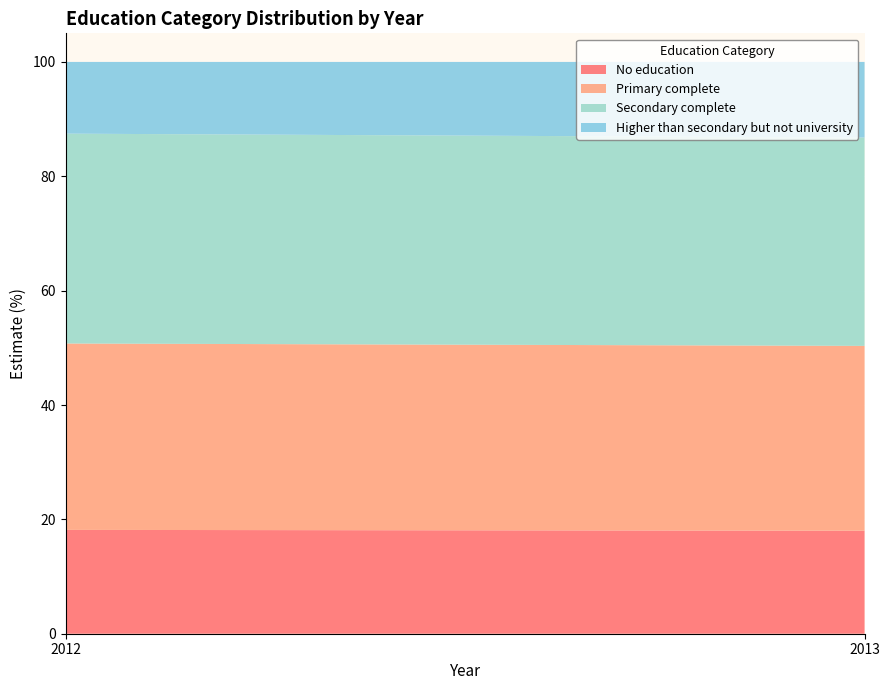

Reading left to right, list all the values displayed in this chart.

No education: 18.2	18.0
Primary complete: 32.6	32.3
Secondary complete: 36.7	36.4
Higher than secondary but not university: 12.5	13.2